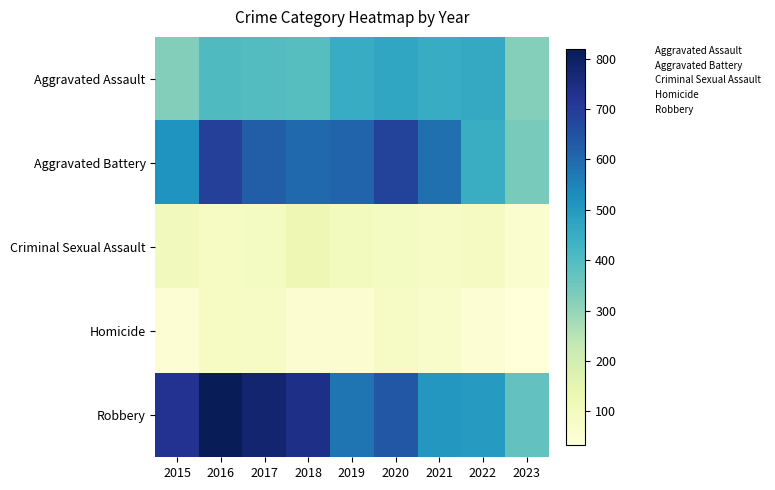

Which series has the largest total across all categories?

Robbery